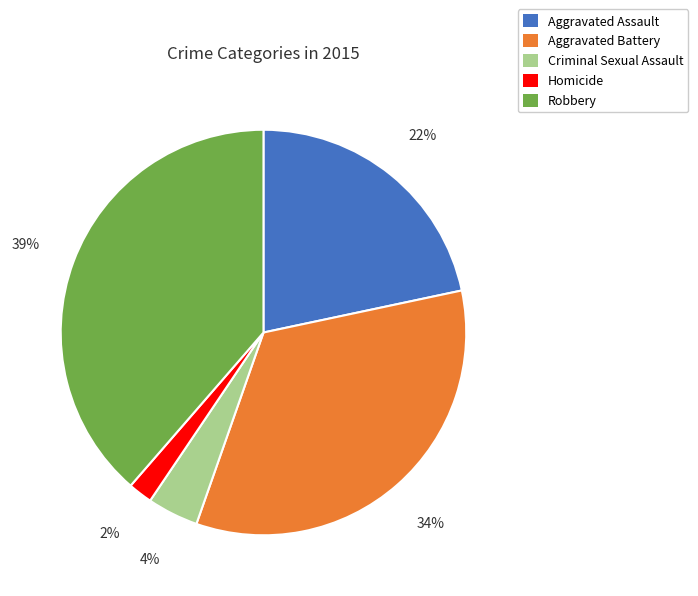

Is Criminal Sexual Assault the majority of the pie?

No